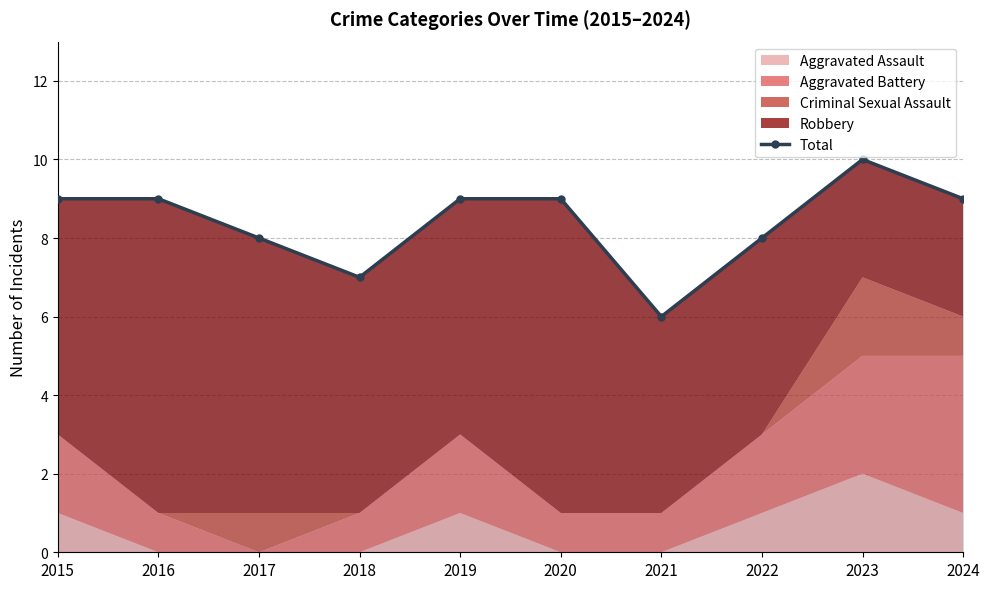

How many lines are shown in the chart?

1